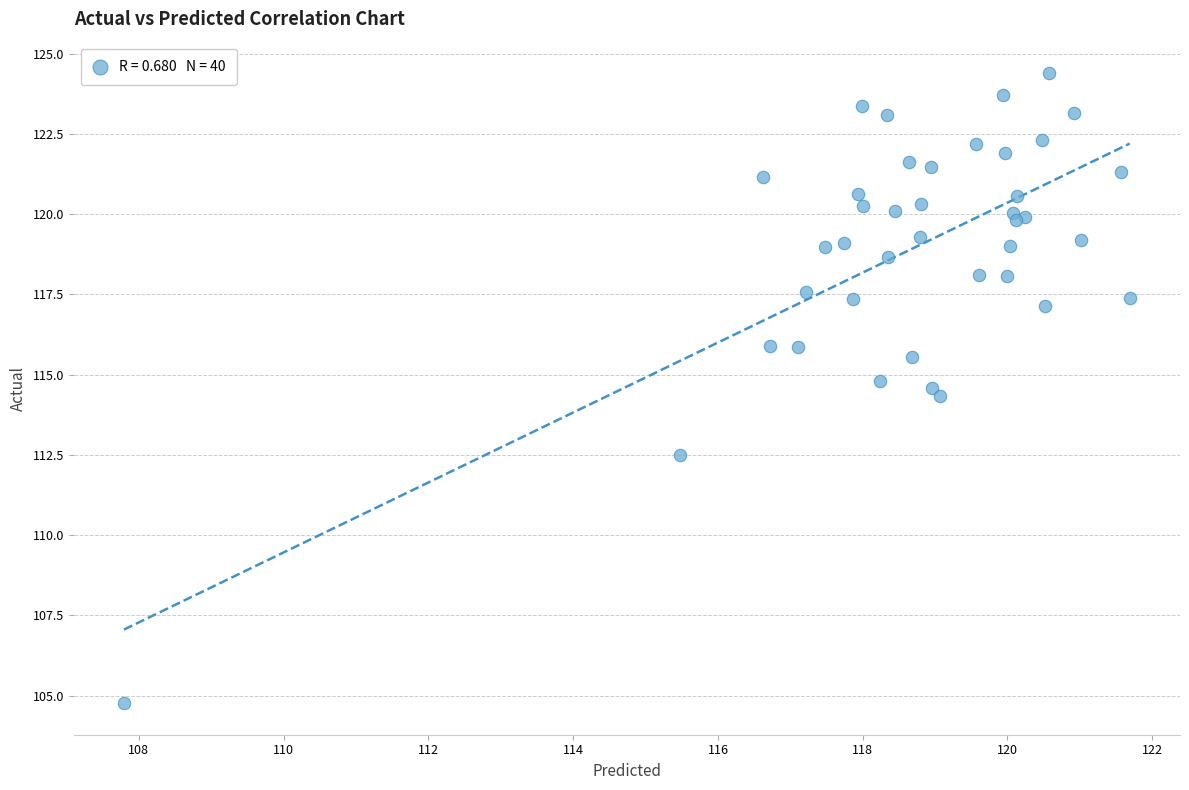

What Y value in the scatter plot is closest to 114?

114.3